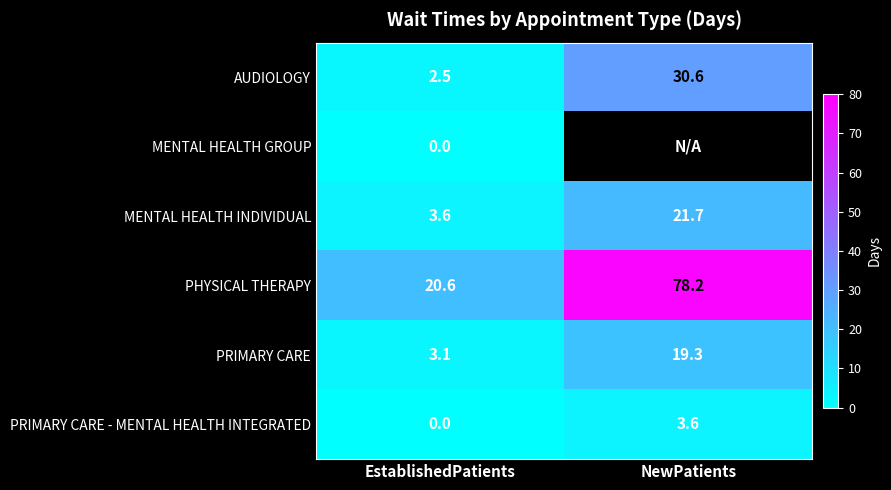

Which category has the highest value across all series?

NewPatients